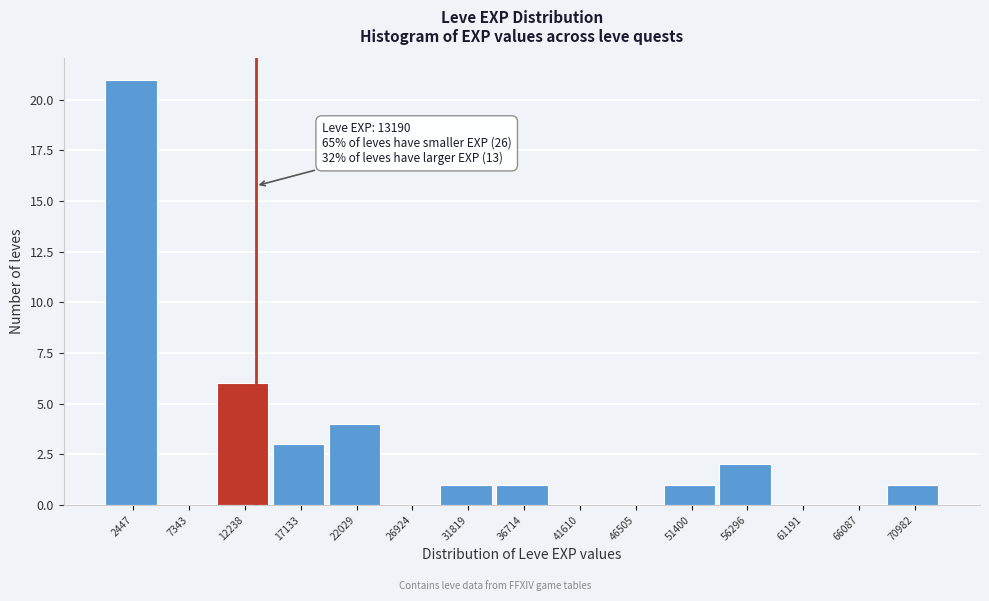

Over which range of the x-axis is the bar tallest?

0 to 5000